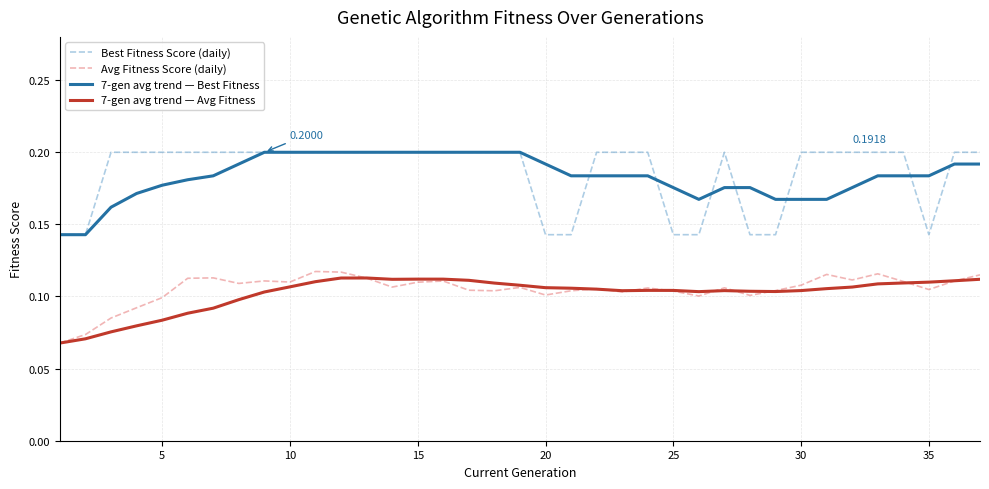

Is this an area chart (filled region under the line)?

No